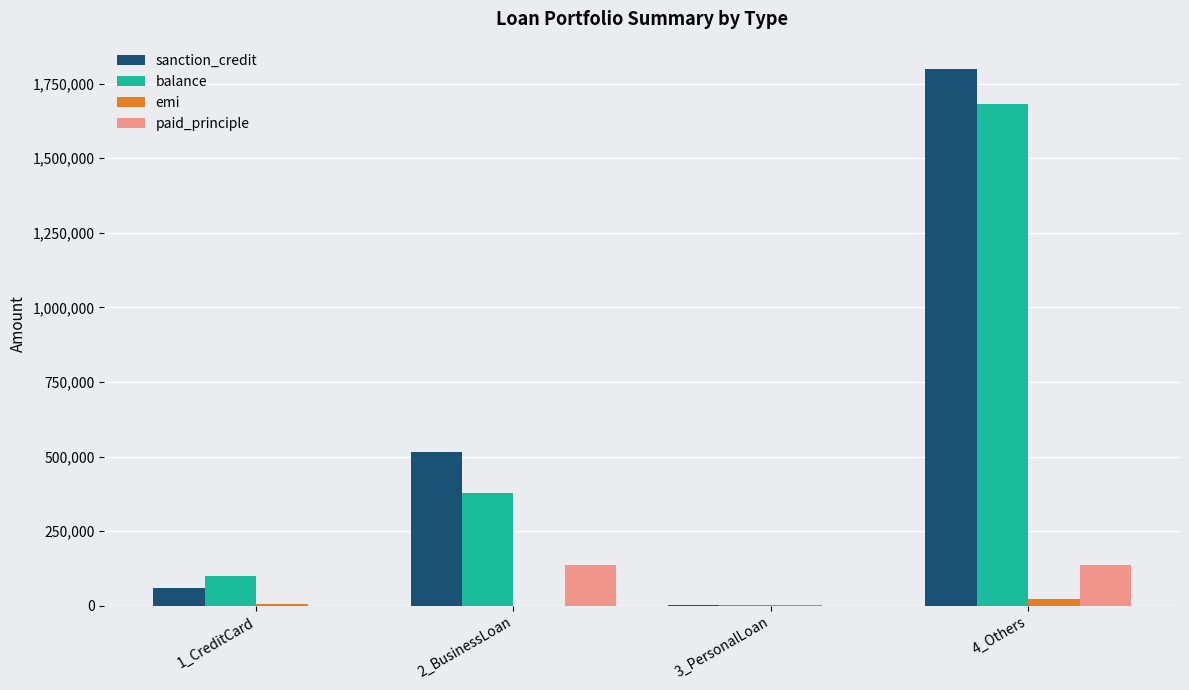

What is the difference between the balance values at 3_PersonalLoan and 1_CreditCard?

98501